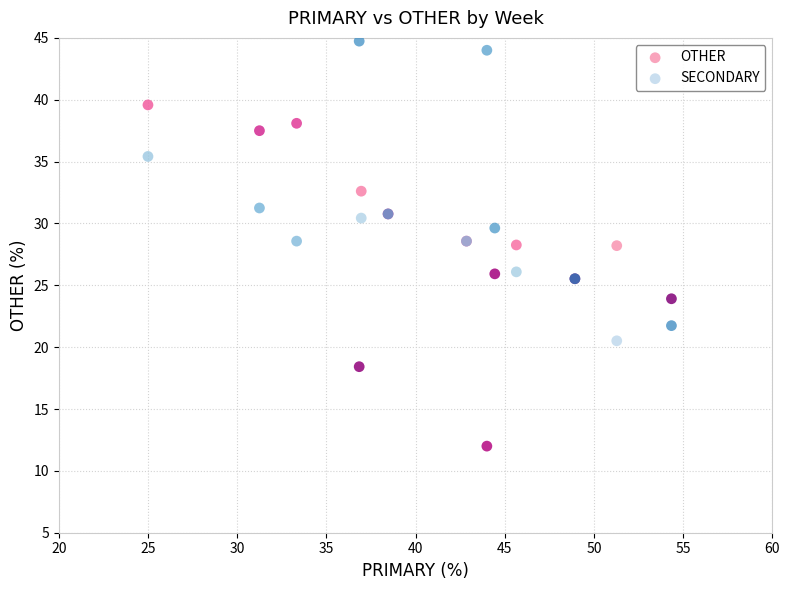

What are all the series names shown in the legend?

OTHER, SECONDARY